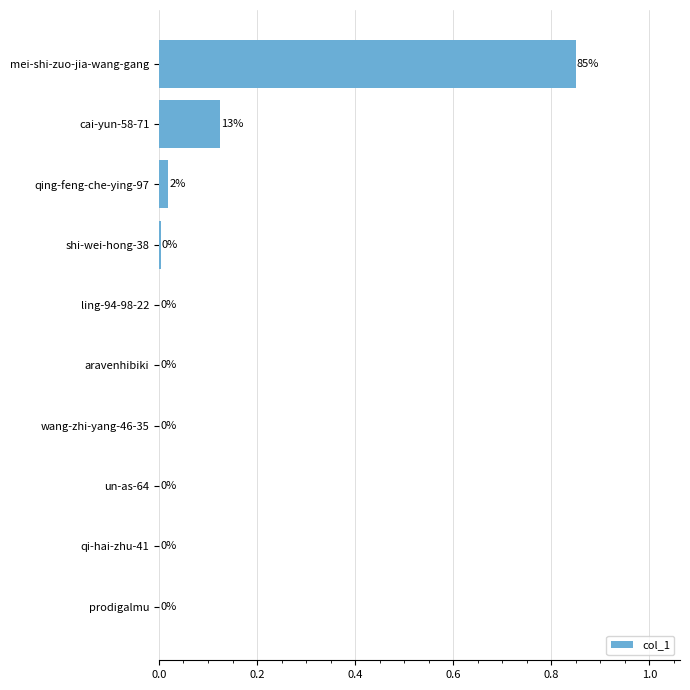

Which category has the highest value across all series?

mei-shi-zuo-jia-wang-gang